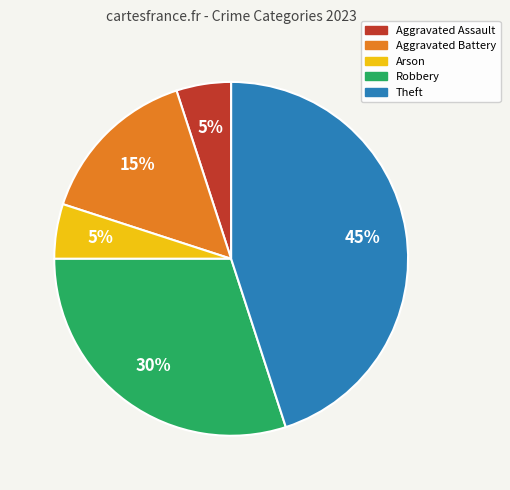

Approximately how many times larger is the value at Aggravated Battery compared to Theft?

0.3